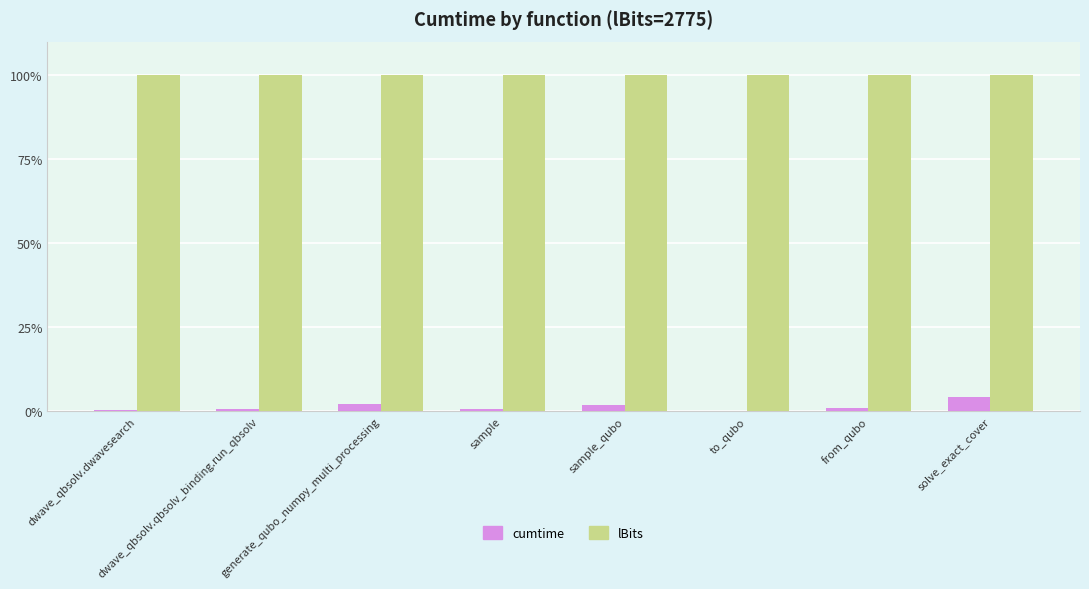

Is it true that lBits equals 100.0 at from_qubo?

True